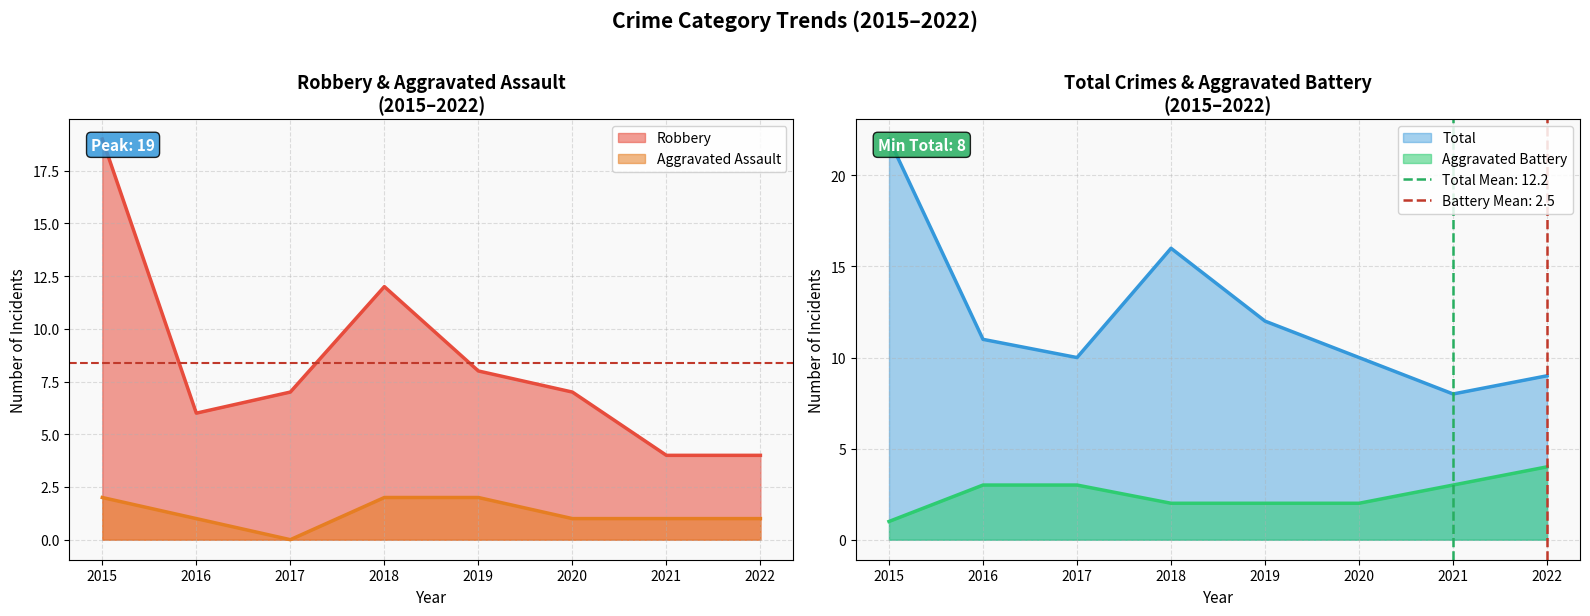

Read the Aggravated Assault value at 2022.

1